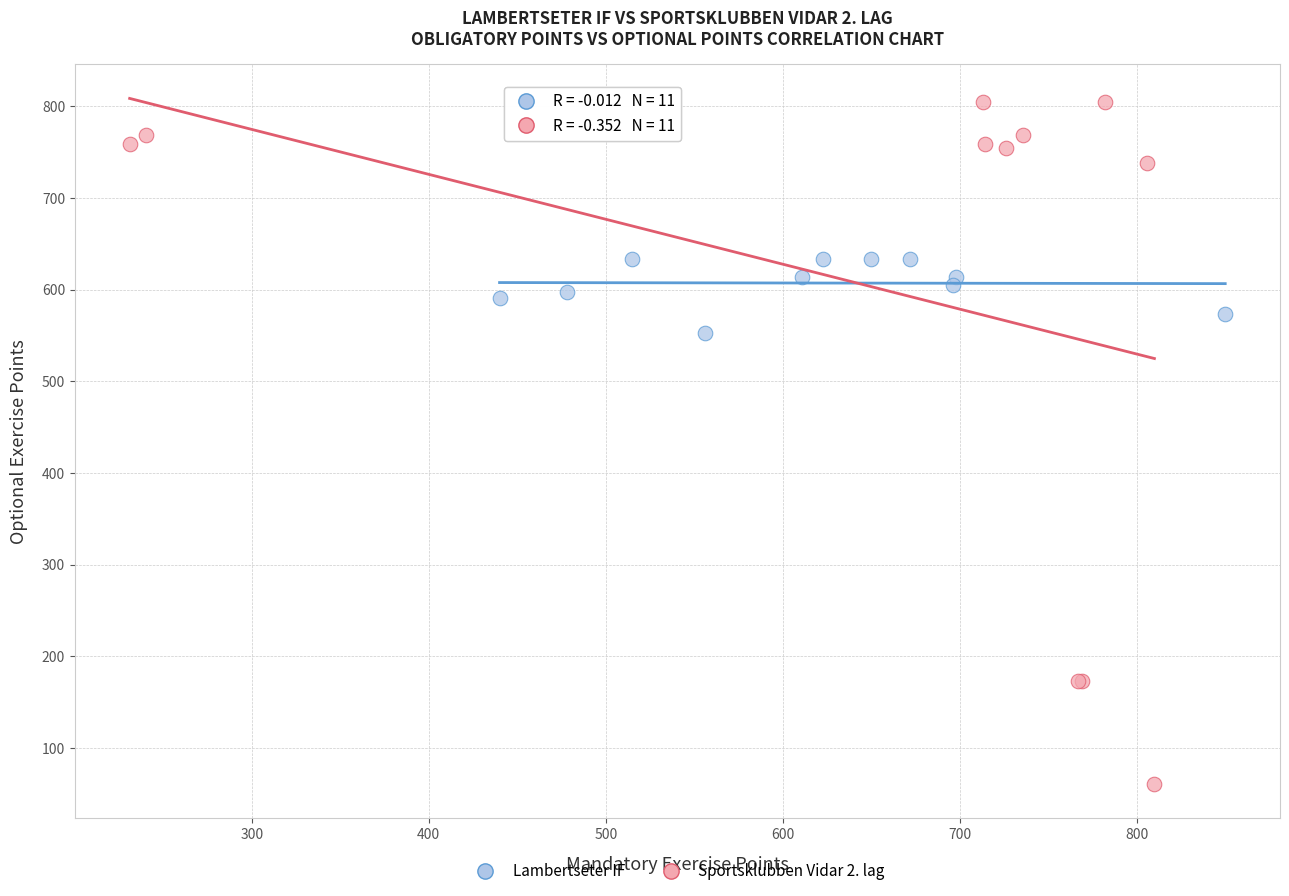

Which series reaches the minimum Y coordinate?

Sportsklubben Vidar 2. lag